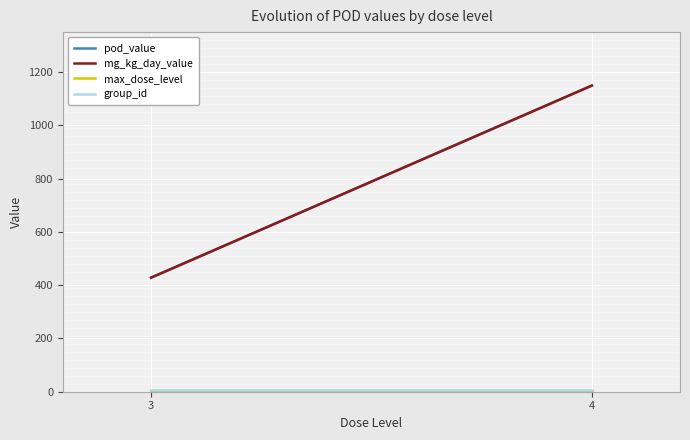

True or false: max_dose_level has a value of 6.2 at 3.

False